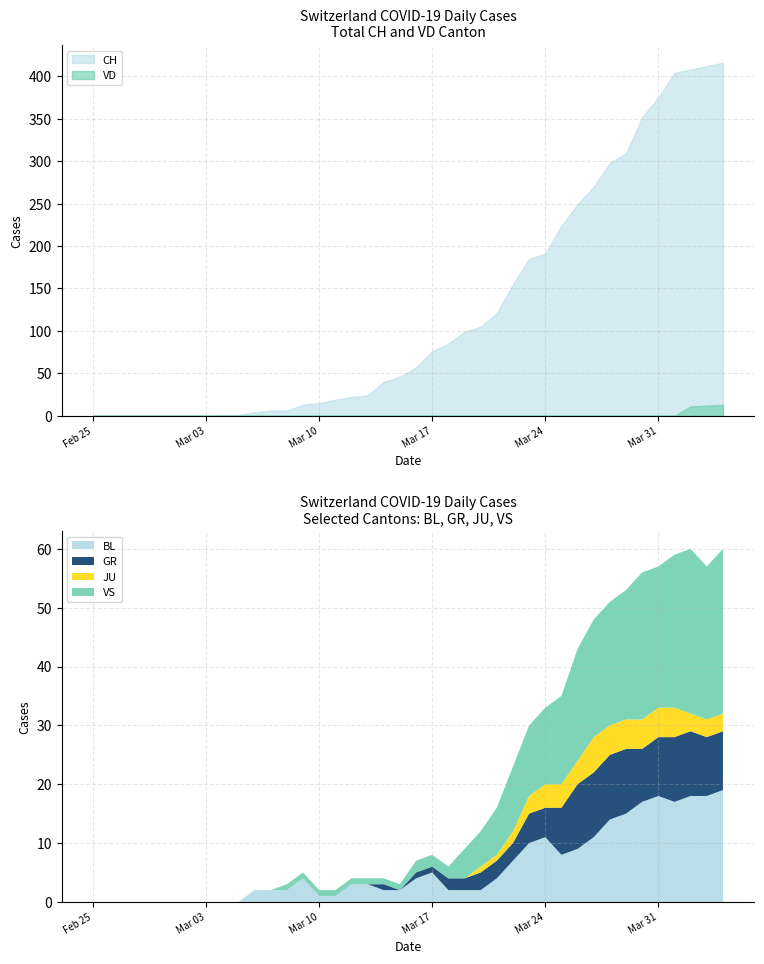

What position from the right is 2020-03-18?

18